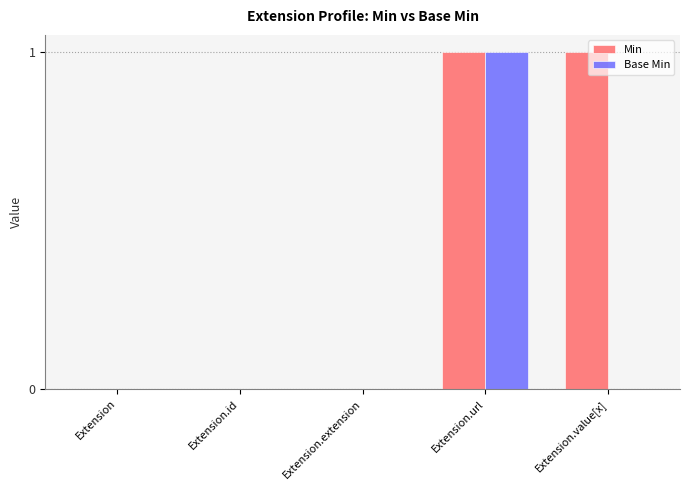

At which category is the sum across all series the highest?

Extension.url